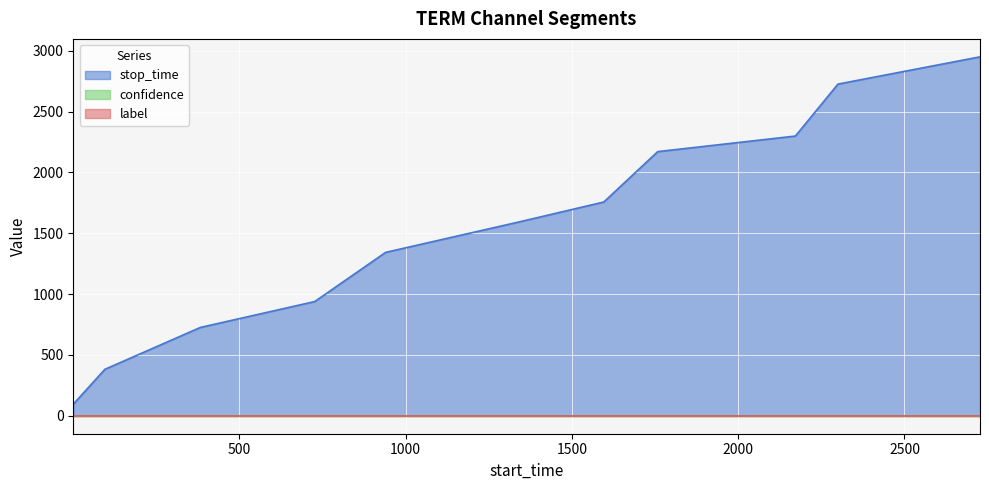

How many lines are shown in the chart?

3